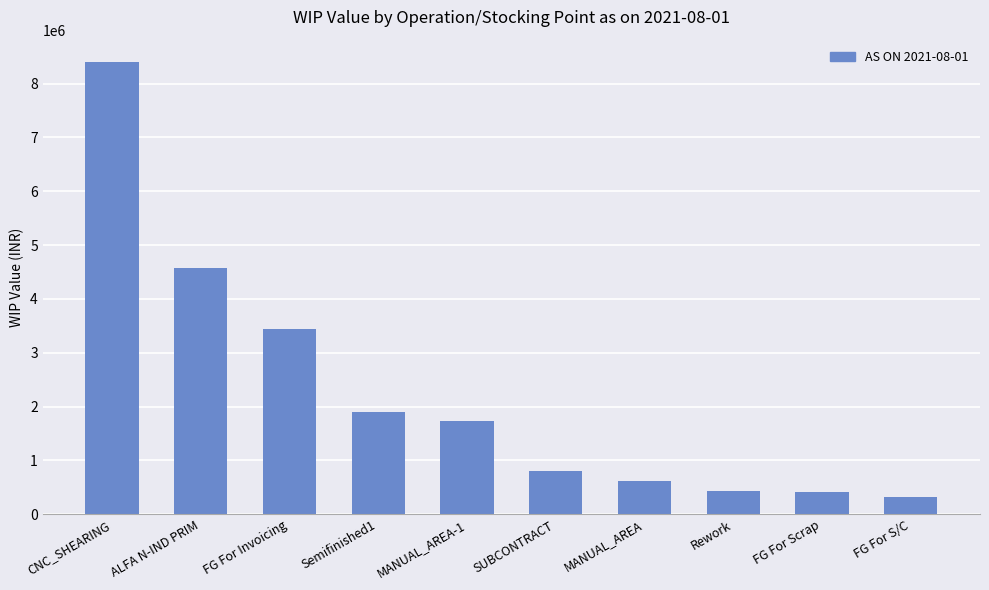

True or false: the data shows 419935.8 at FG For Scrap.

True